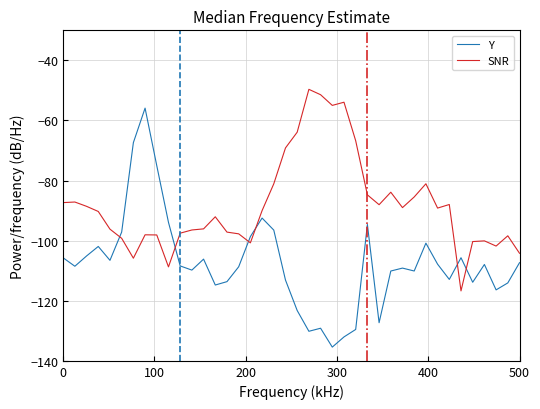

True or false: SNR and Y cross at least once.

True